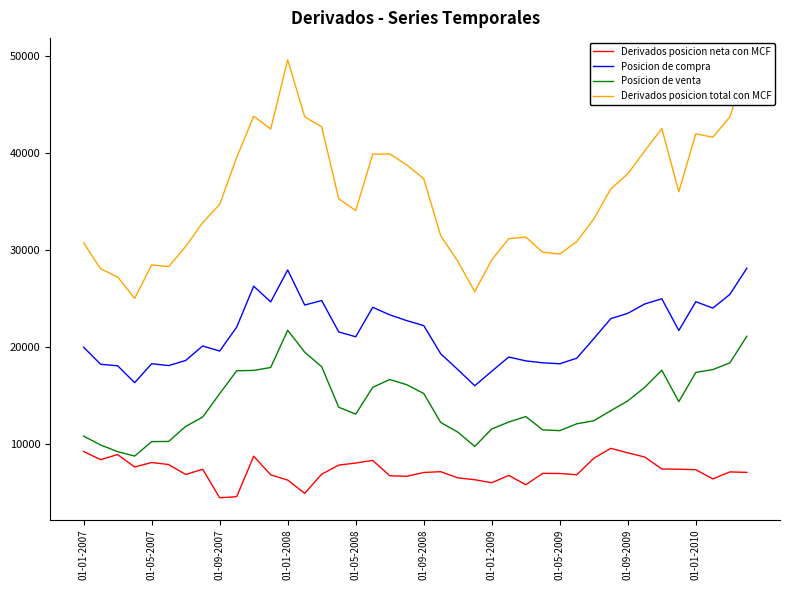

Which series has the largest range (max minus min)?

Derivados posicion total con MCF